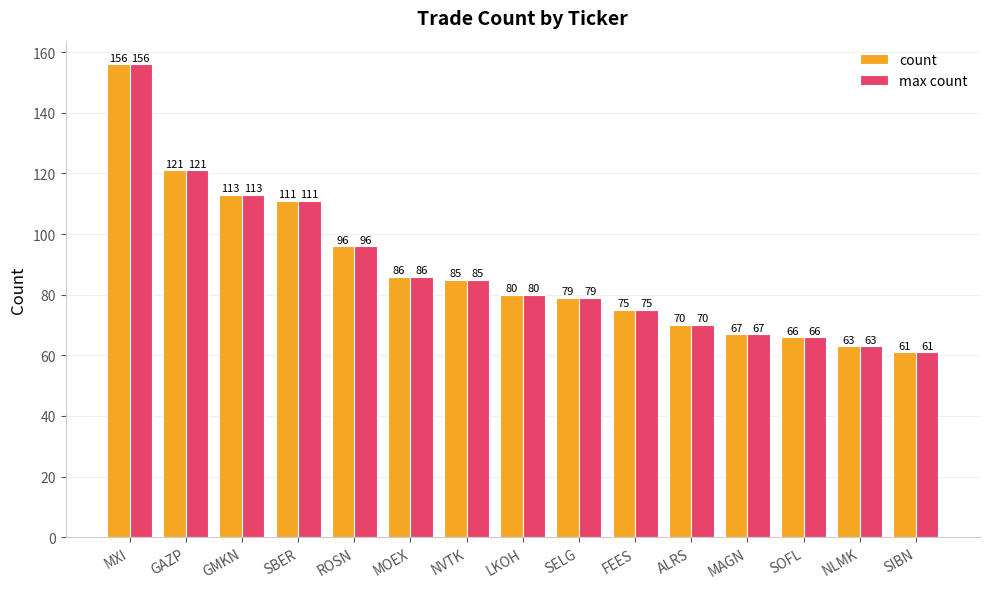

At how many categories does at least one series exceed 144?

1